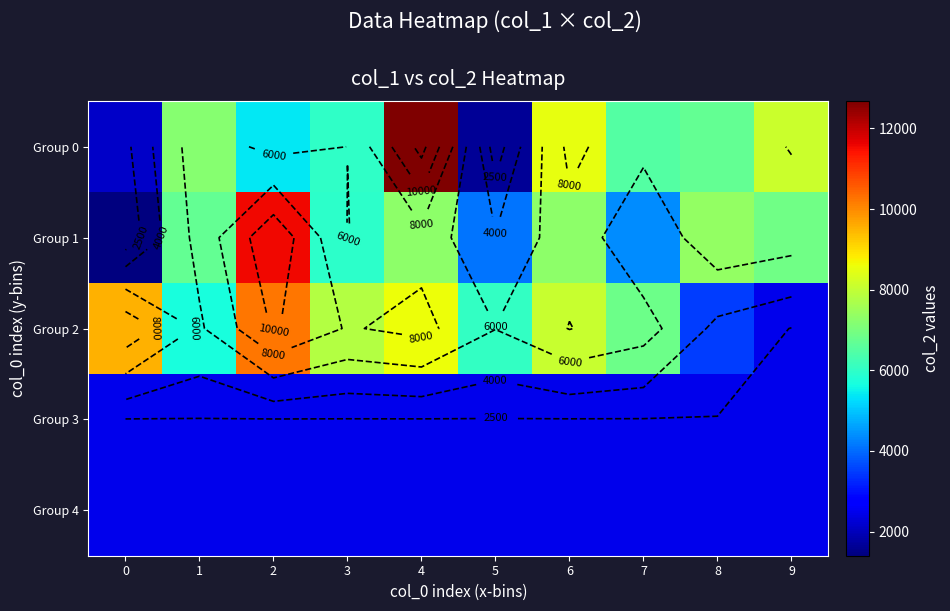

What is the total value across all series at 1?

24559